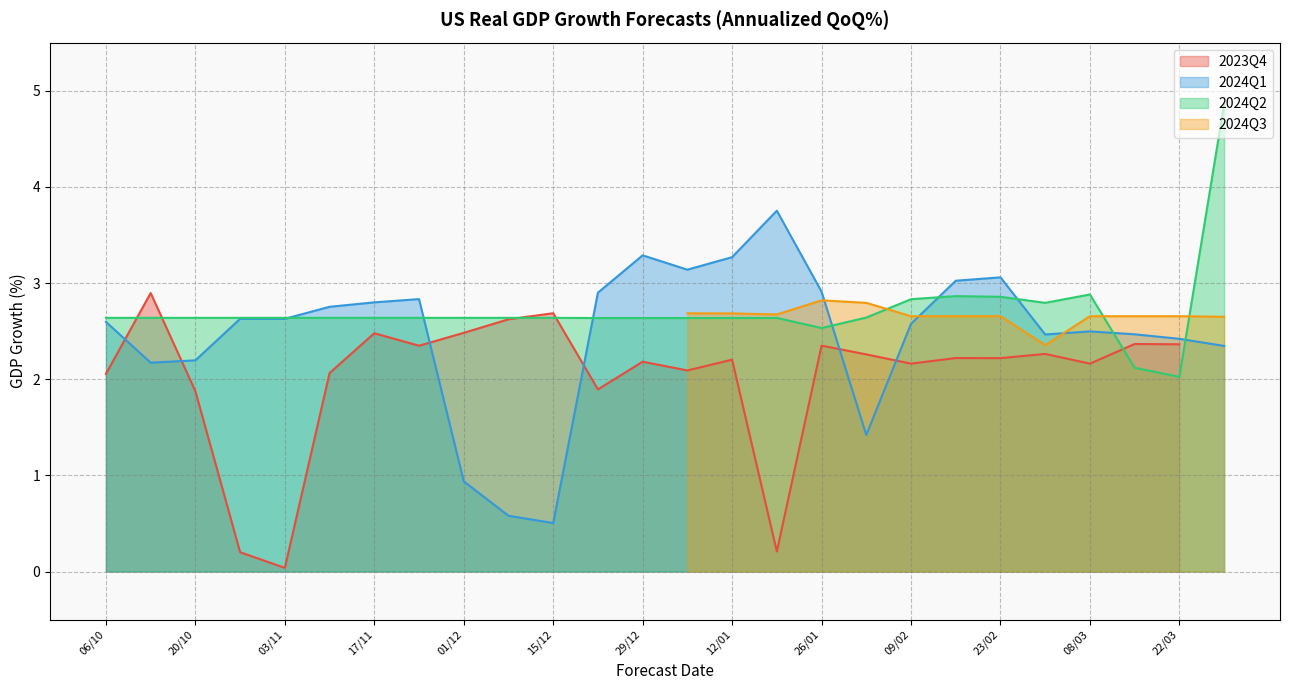

Is the value of 2024Q2 at 01/12 greater than the value of 2024Q1 at 17/11?

No